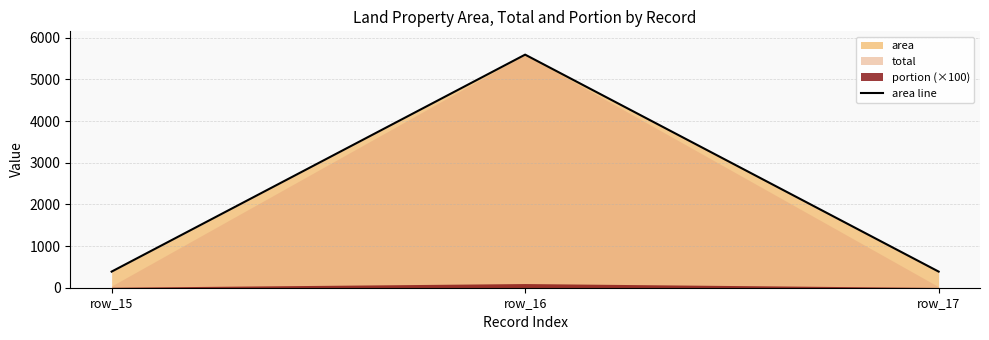

Rank the categories by value from lowest to highest.

row_15, row_17, row_16